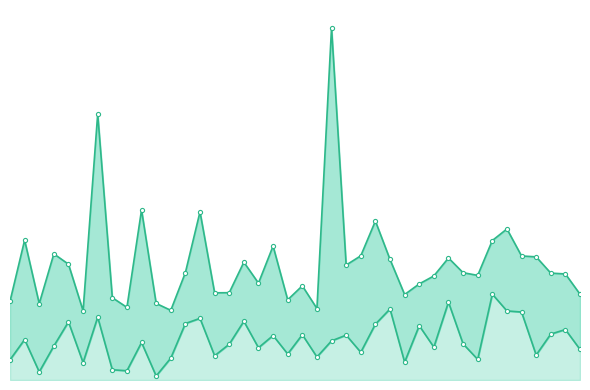

Reading right to left, extract all data points from this chart.

CE.High: 123.0	152.0	153.2	176.5	177.8	216.5	199.9	149.9	153.8	174.9	149.2	137.7	122.5	172.8	227.8	178.0	164.8	505.1	102.5	135.0	115.0	192.0	138.8	168.8	125.2	125.0	241.1	153.9	99.8	109.8	243.8	104.1	118.0	381.3	99.2	166.0	180.8	109.5	200.5	112.8
CE.Low: 43.9	72.3	65.8	35.8	97.4	99.0	123.0	29.6	51.8	111.6	47.1	77.8	25.6	101.8	80.0	39.8	64.3	56.1	33.0	65.0	37.3	63.8	46.2	84.2	51.3	34.8	88.3	81.0	31.4	5.8	53.8	13.2	14.7	90.0	24.9	83.3	48.8	11.6	58.0	29.0